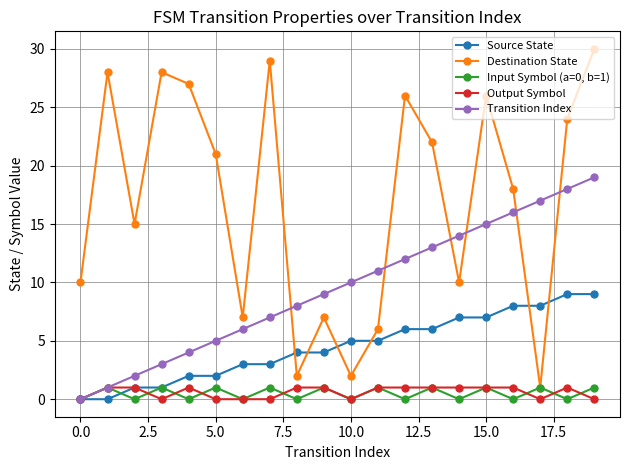

What is the greatest value displayed?

30